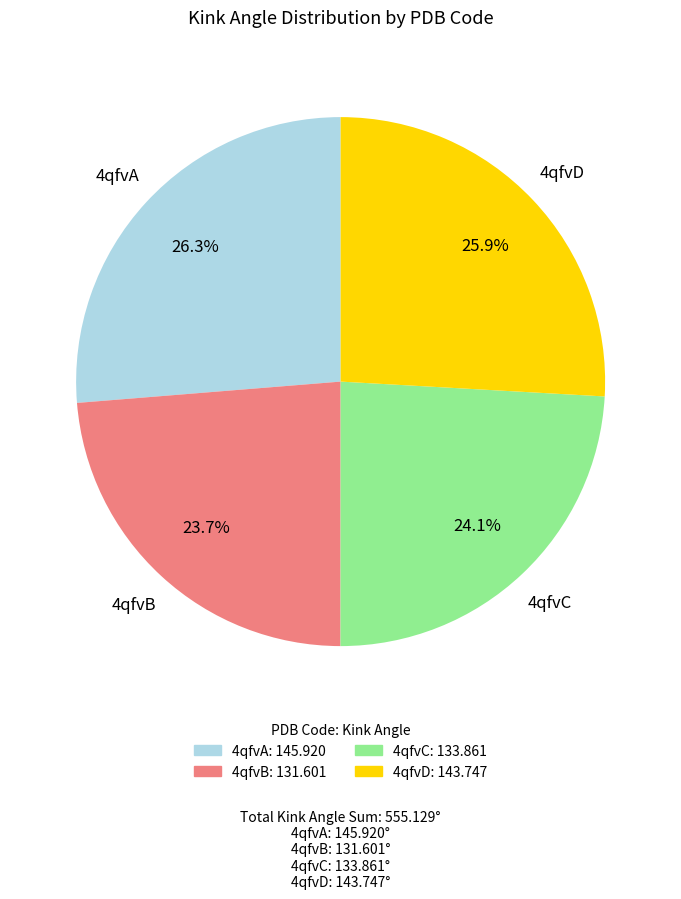

How many slices are in this pie chart?

4